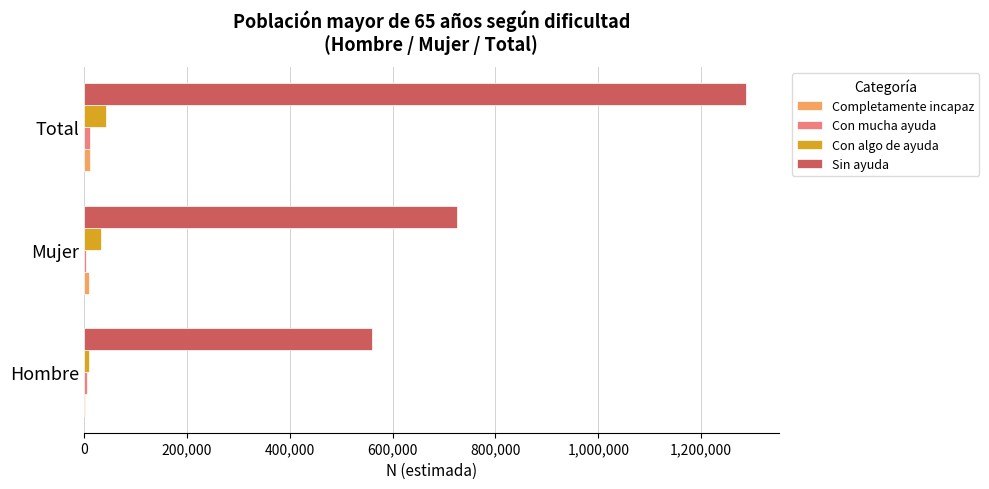

Is the value of Con algo de ayuda at Hombre greater than the value of Sin ayuda at Total?

No